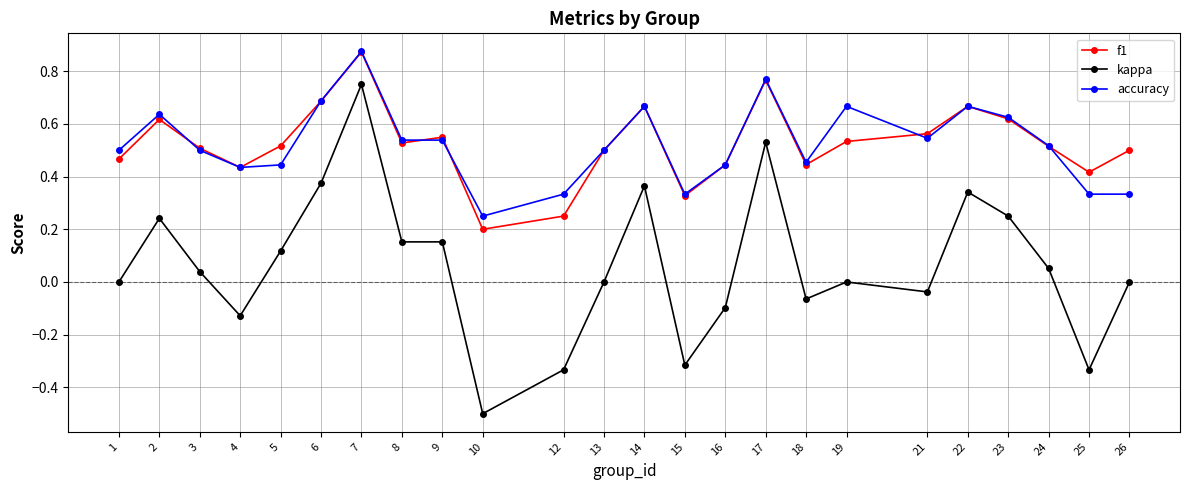

True or false: kappa and accuracy cross at least once.

False